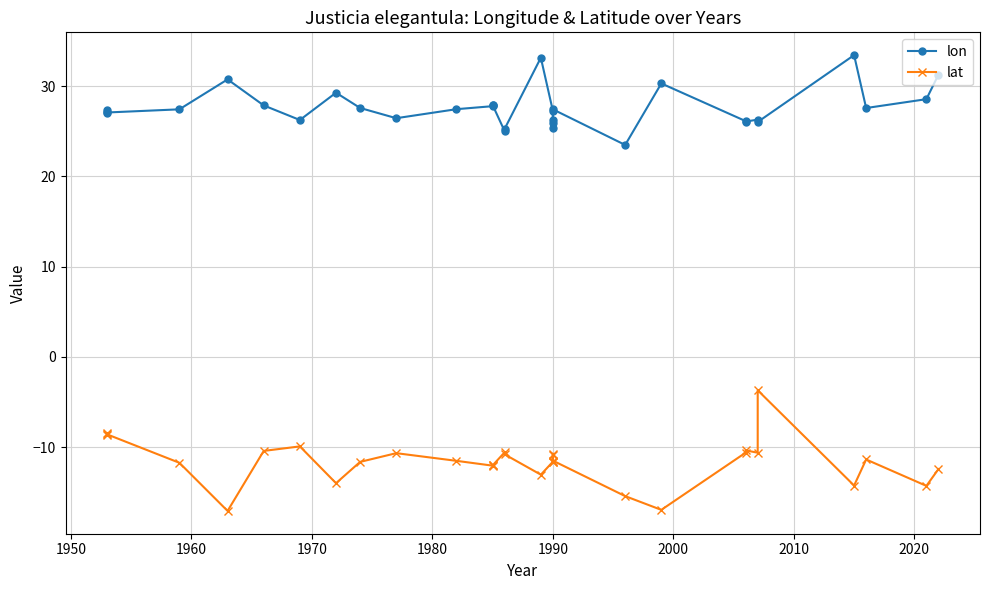

At 2010, list the series in order from largest to smallest.

lon, lat